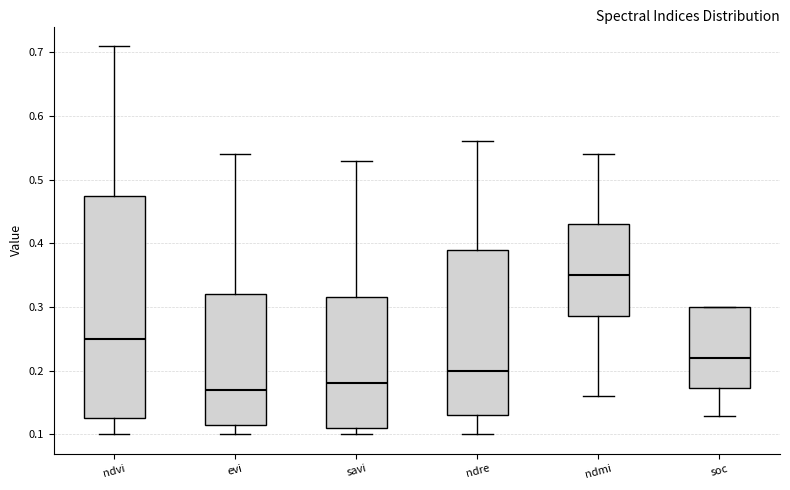

Which box has the highest median line?

ndmi